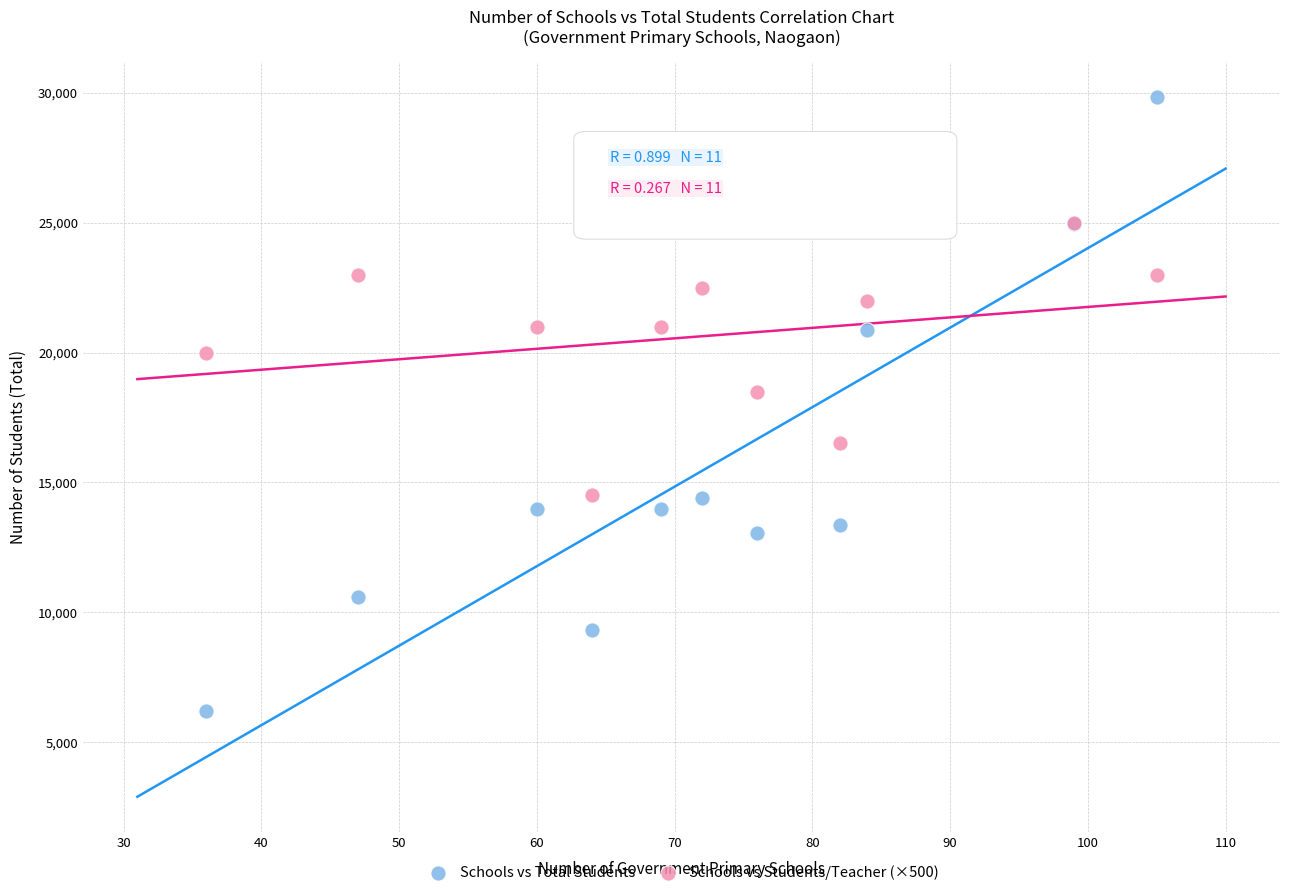

Which series reaches the maximum Y coordinate?

Schools vs Total Students